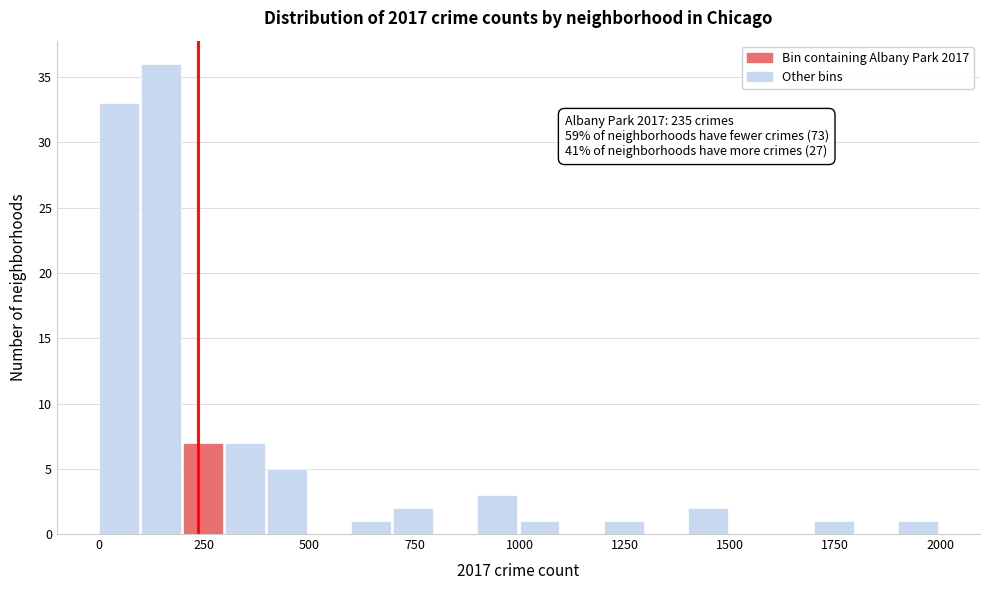

Read against the x-axis, roughly where is the centre of the tallest bar?

150